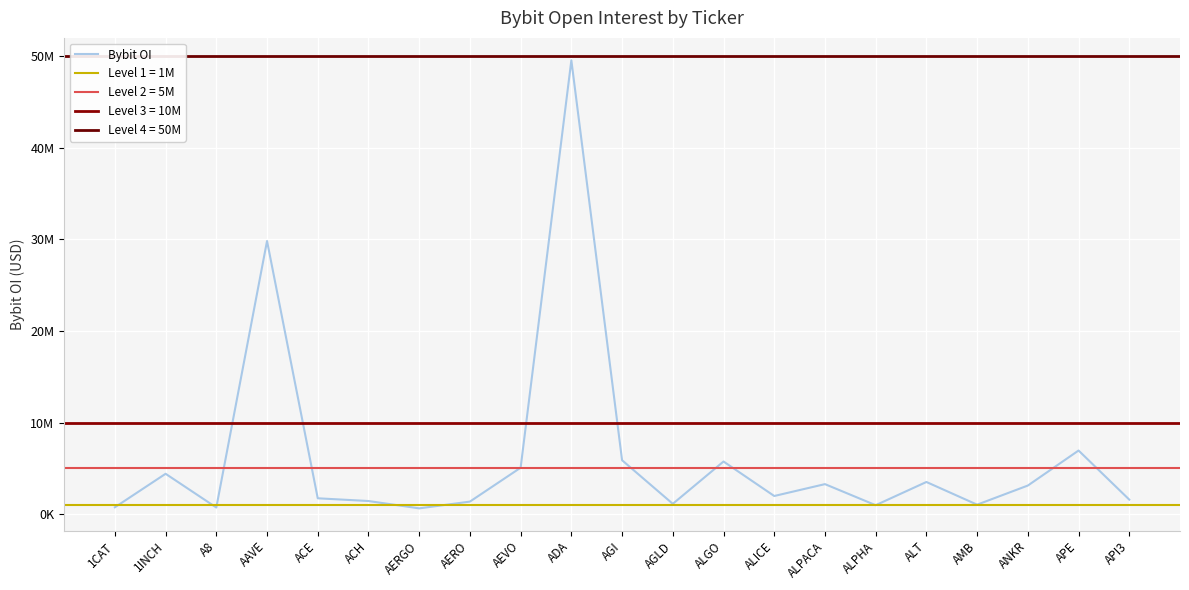

The chart shows a value of 1379170 at AERO. True or false?

True